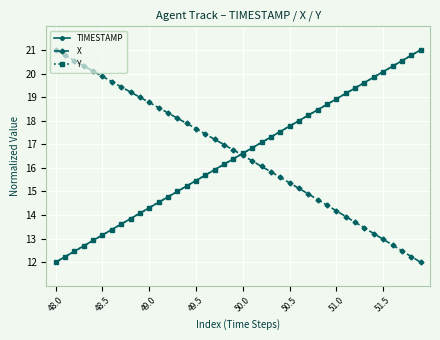

How many times do X and TIMESTAMP cross each other?

1